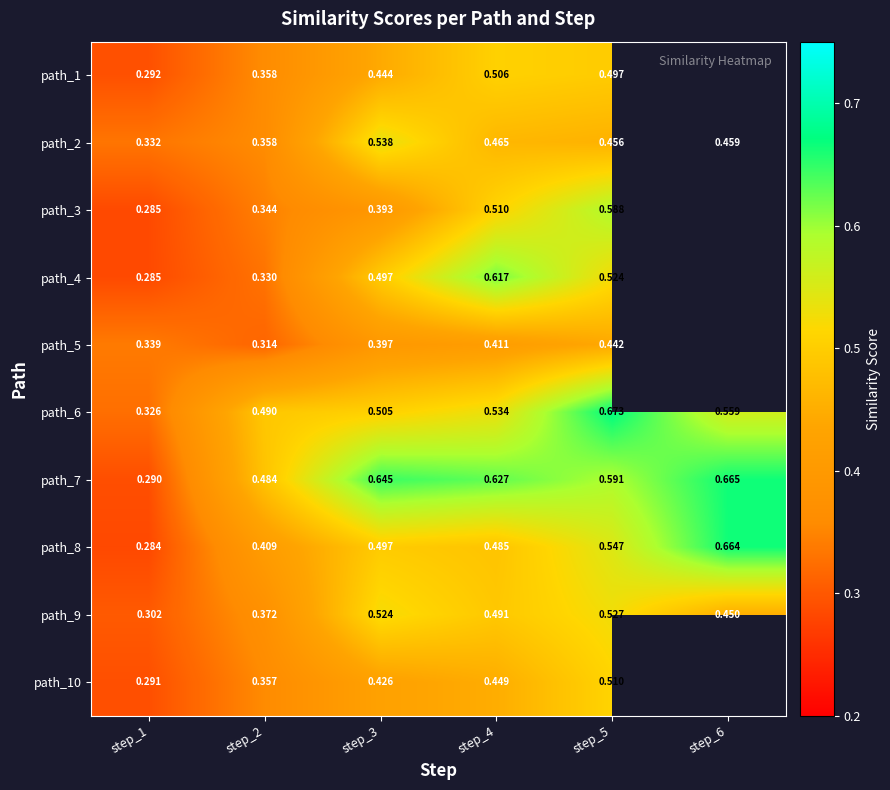

Is the value of path_7 at step_6 greater than the value of path_10 at step_1?

Yes